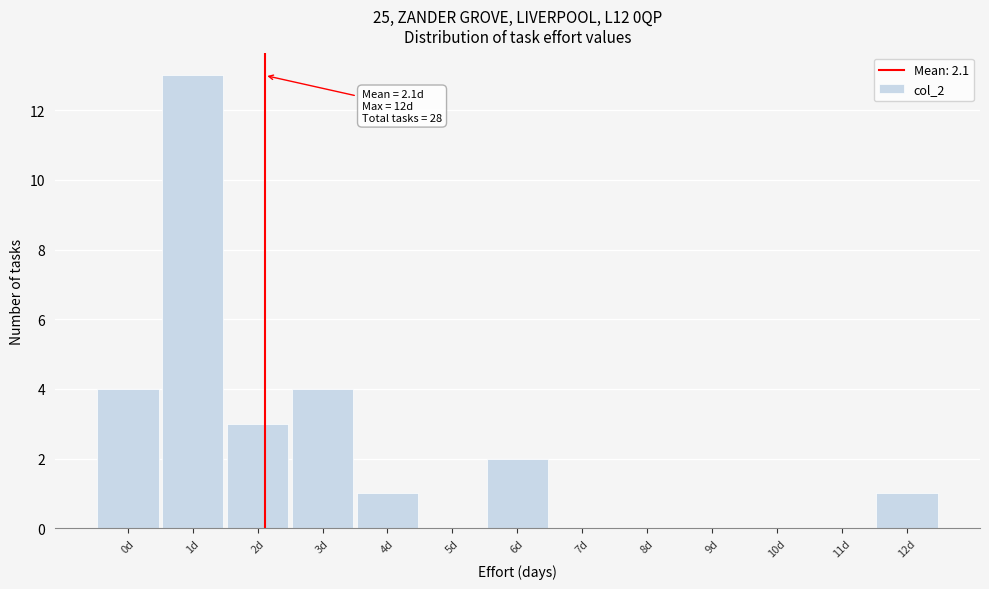

Over which range of the x-axis is the bar tallest?

0.5 to 1.5